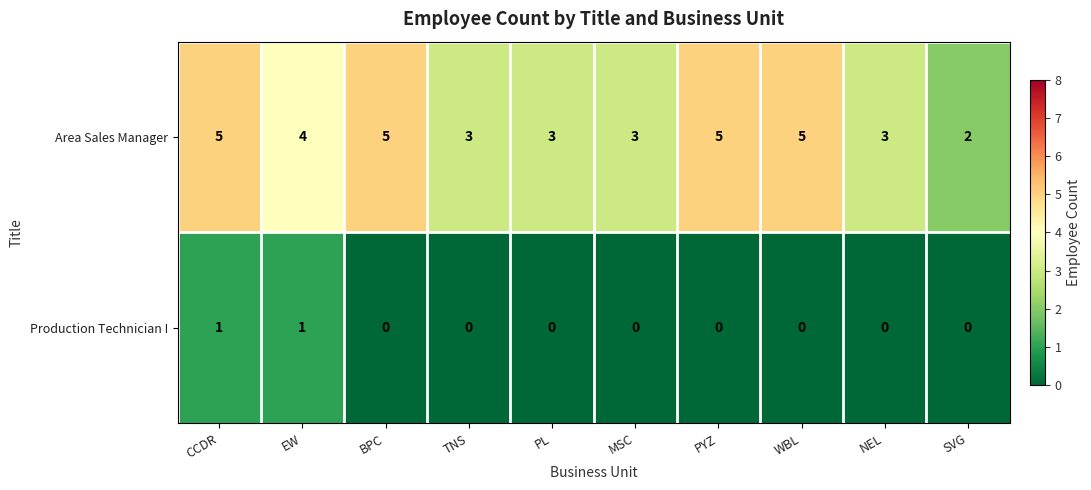

Rank the series at MSC from highest to lowest value.

Area Sales Manager, Production Technician I